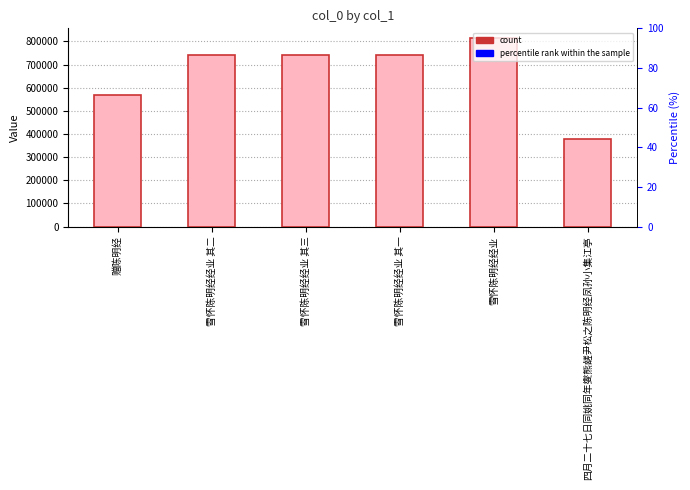

Does the chart contain any negative values?

No